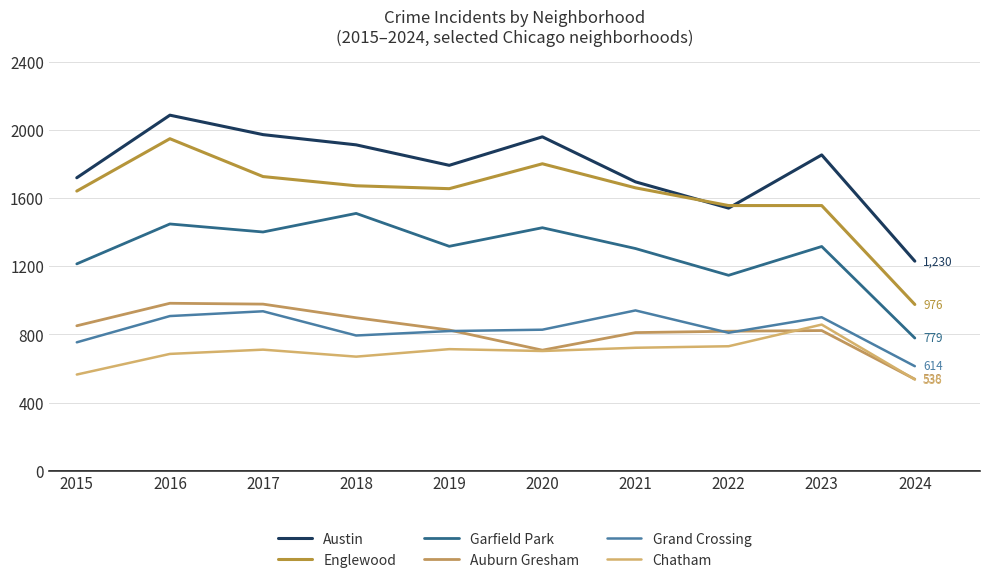

What is the minimum value shown in the chart?

536